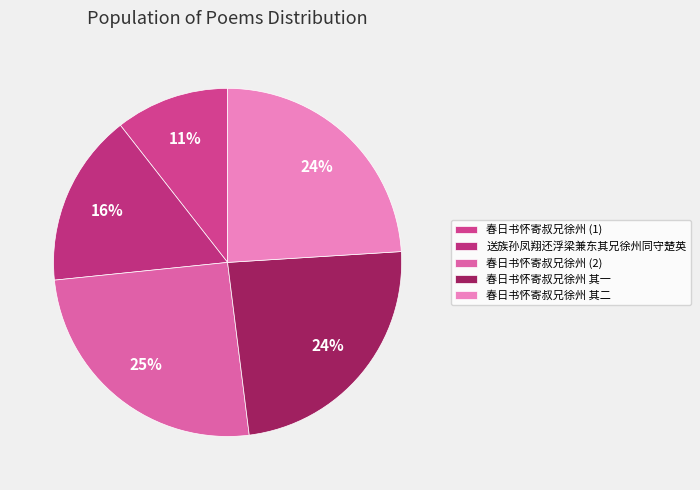

Which category has the biggest portion of the pie?

春日书怀寄叔兄徐州 (2)